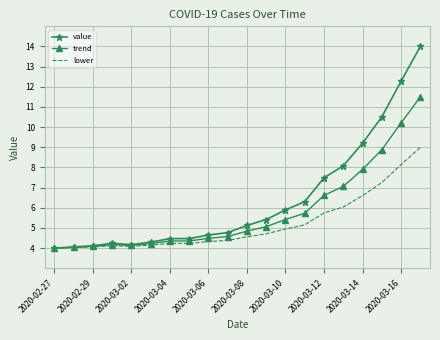

What is the maximum value shown in the chart?

14.0